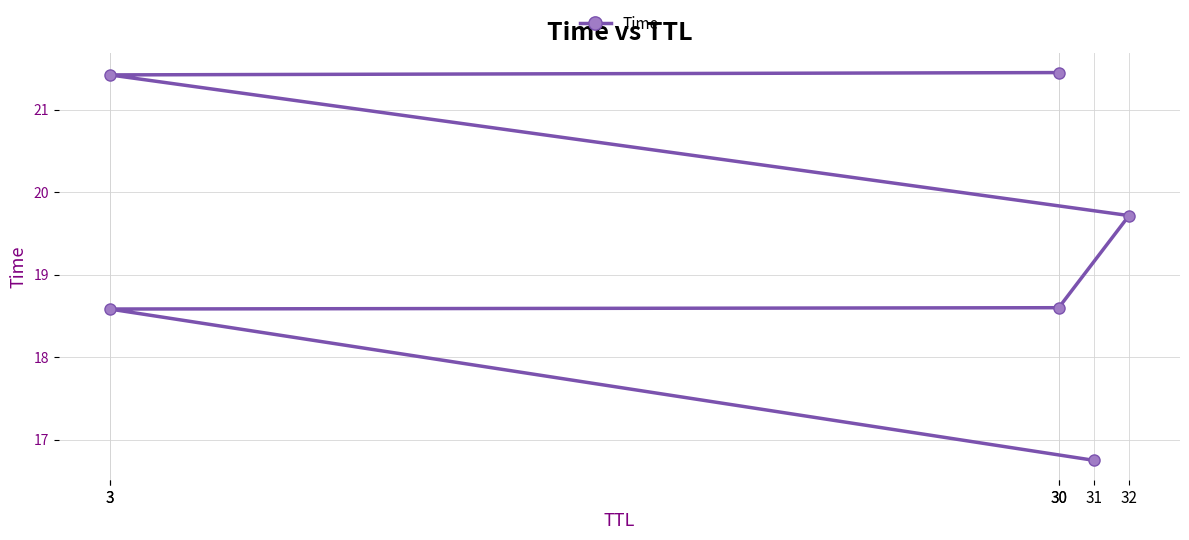

How many values are below 19?

3